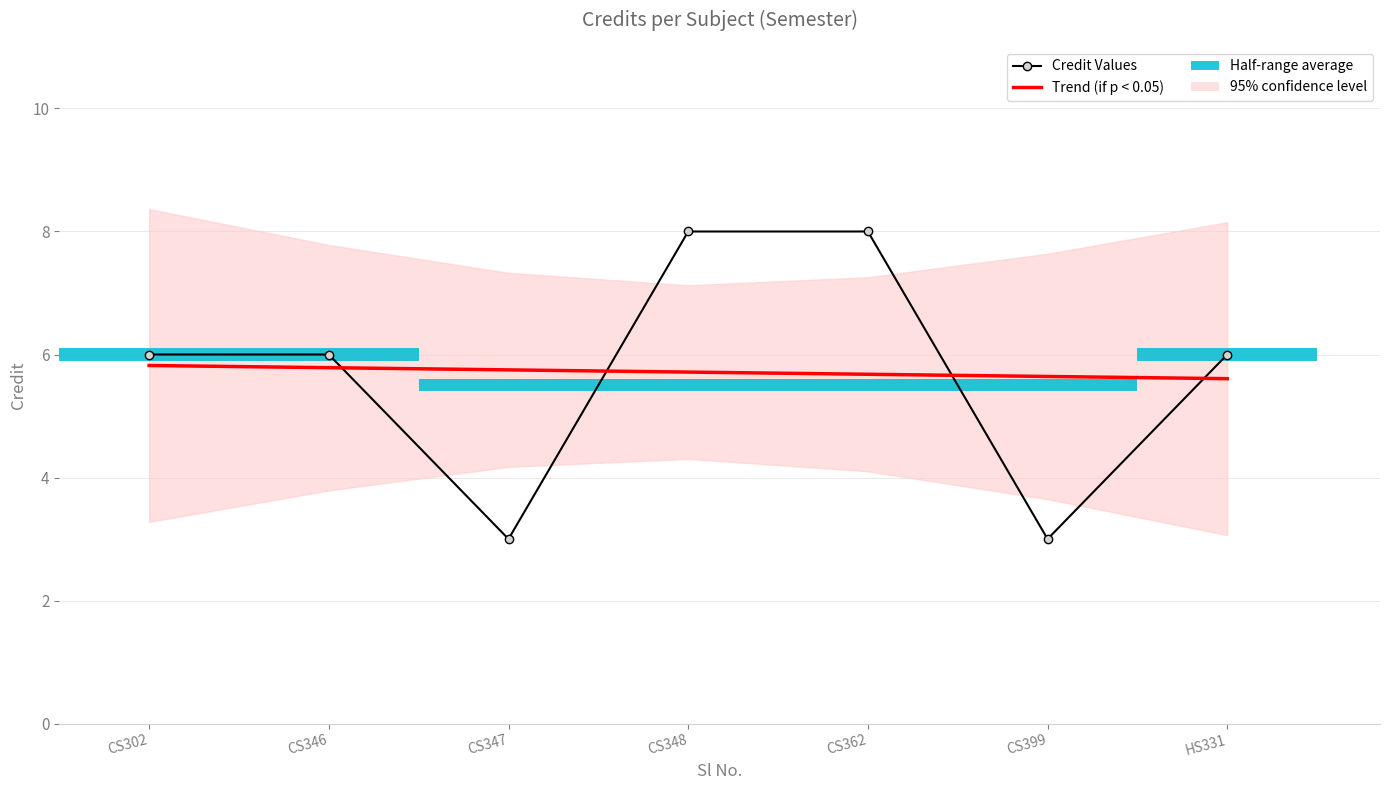

The value of Trend (if p < 0.05) at CS362 is 5.7. True or false?

True